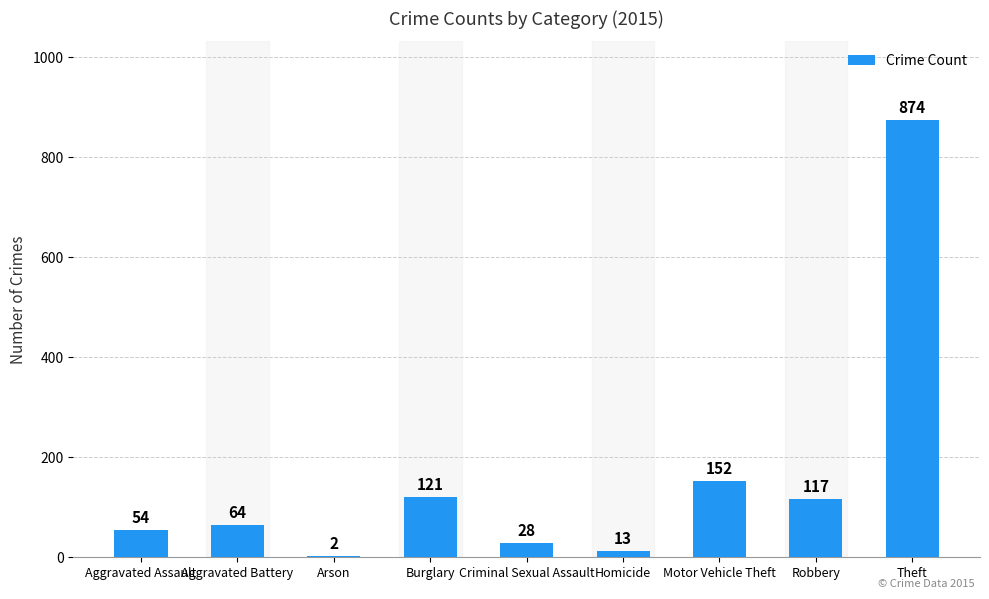

Which label corresponds to the largest value in the chart?

Theft